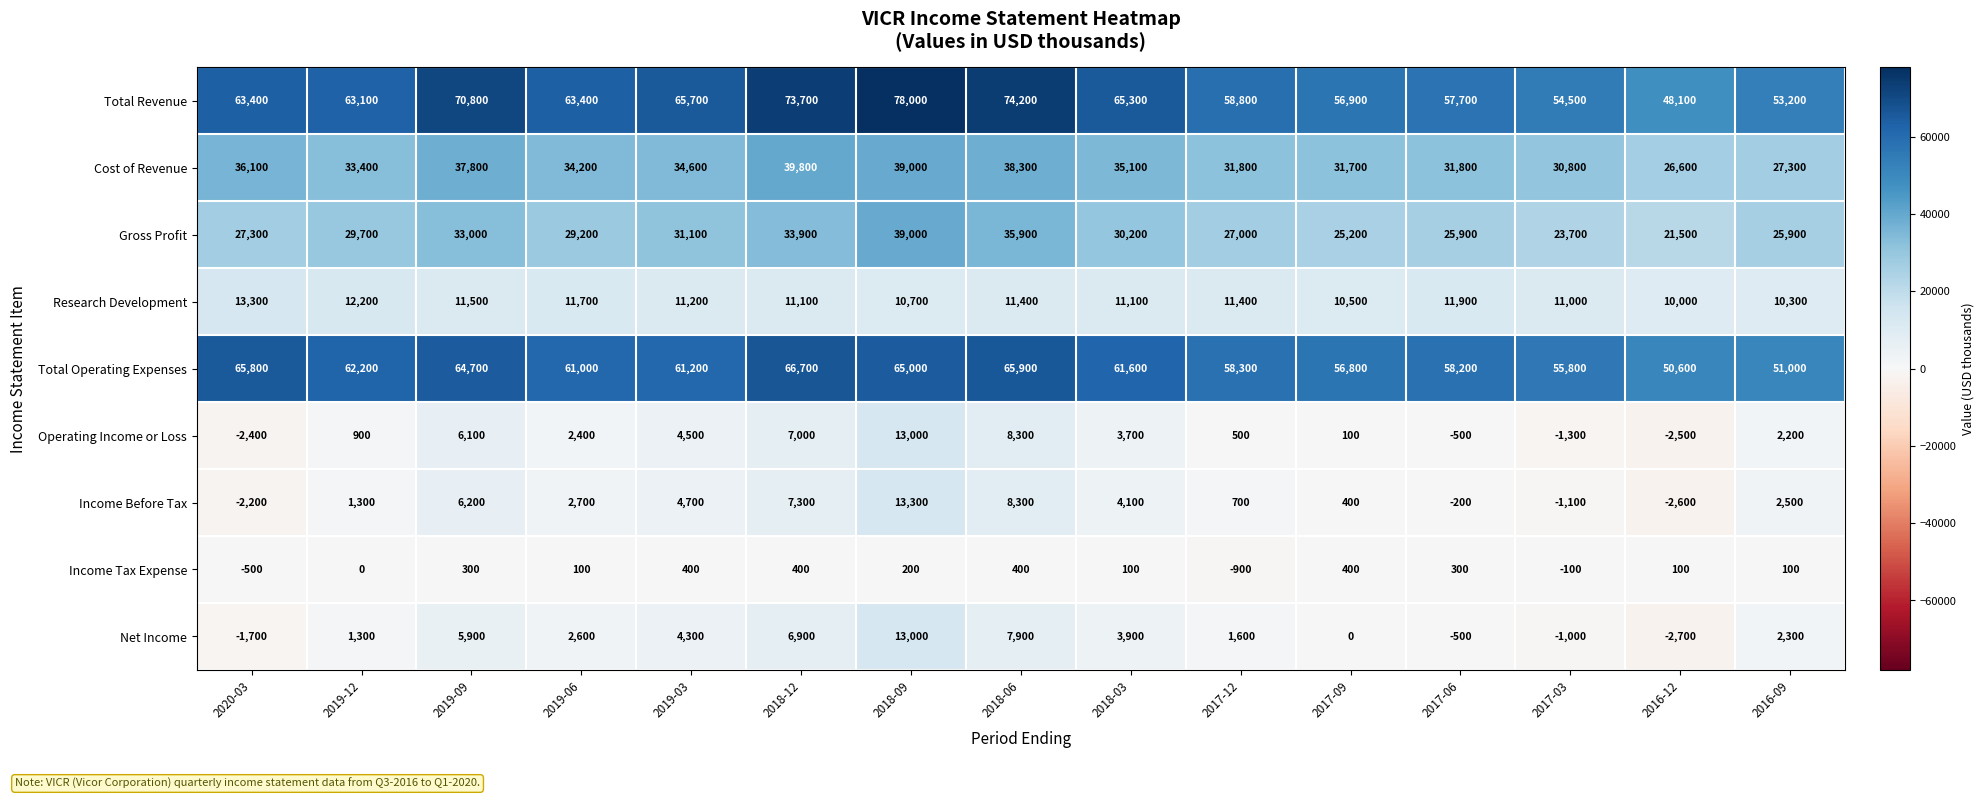

What is the sum of all Total Revenue values?

946800